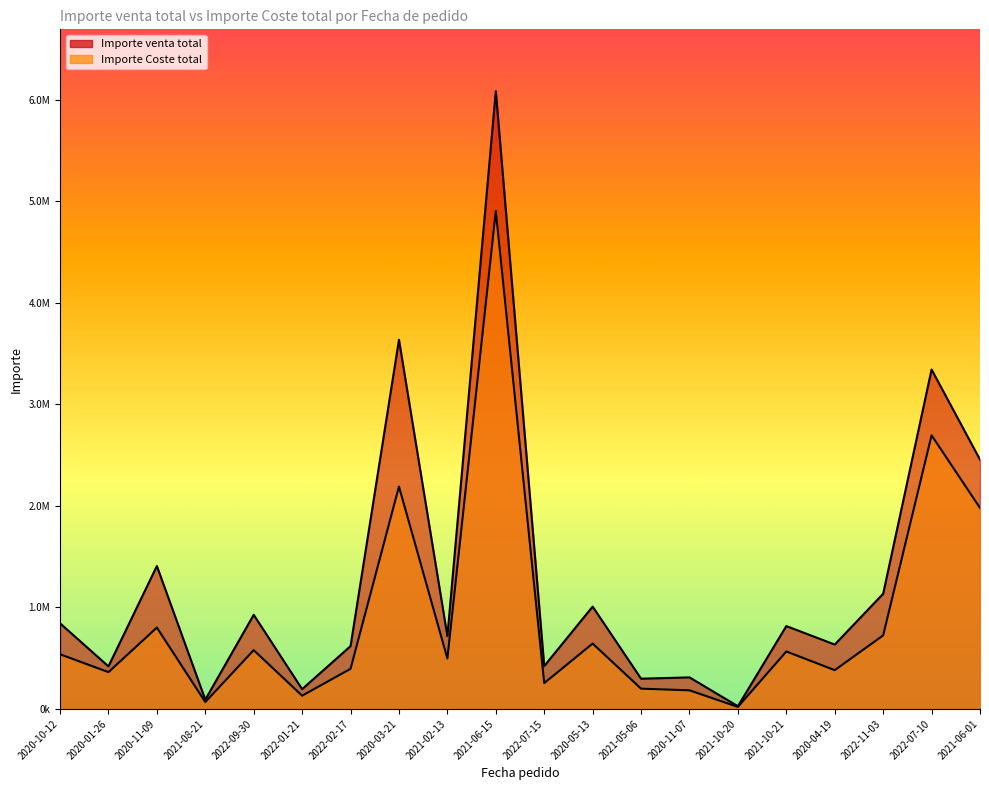

What position from the right is 2020-10-12?

20